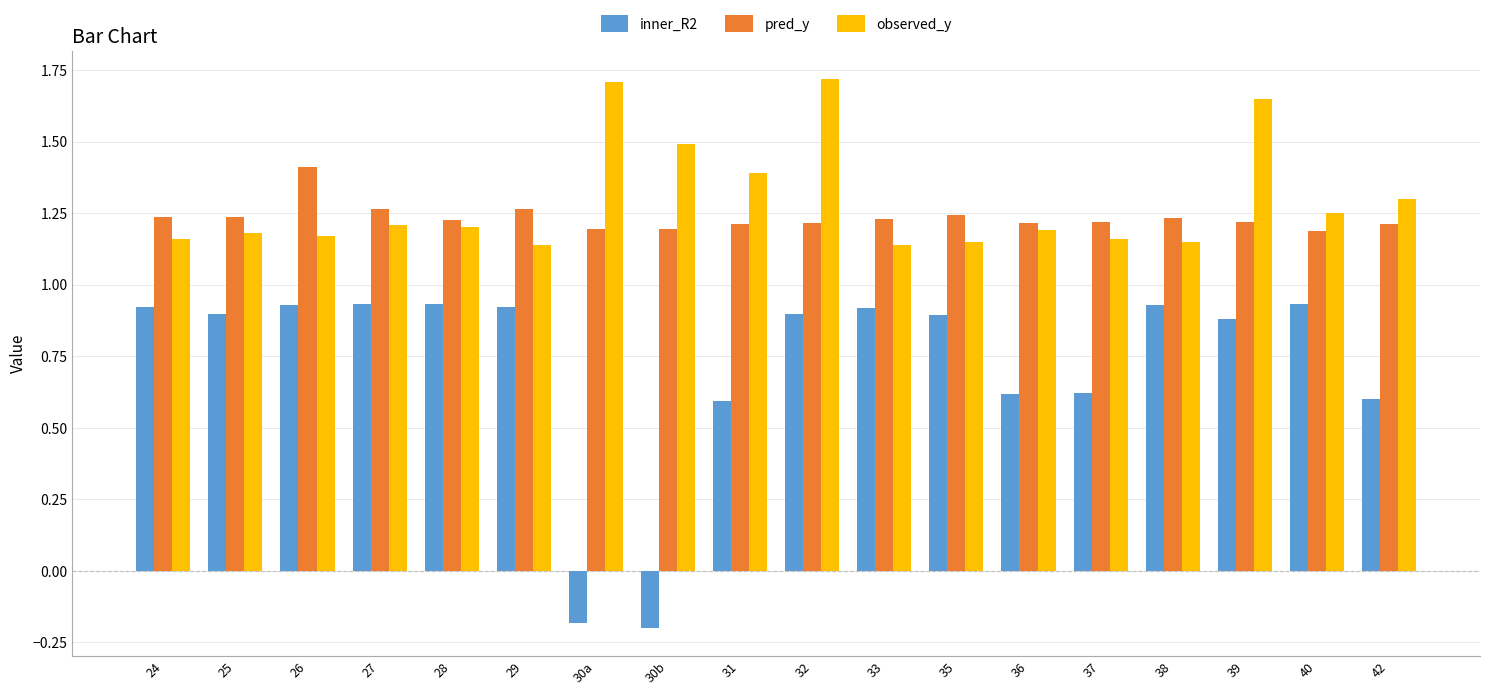

Are the bars grouped side by side (vs. stacked)?

Yes